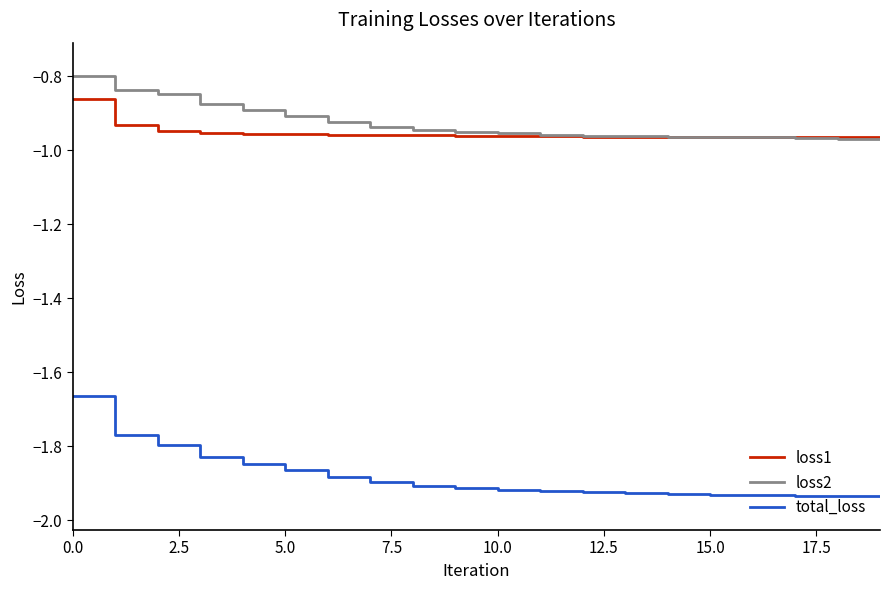

True or false: loss1 and total_loss intersect in this chart.

False